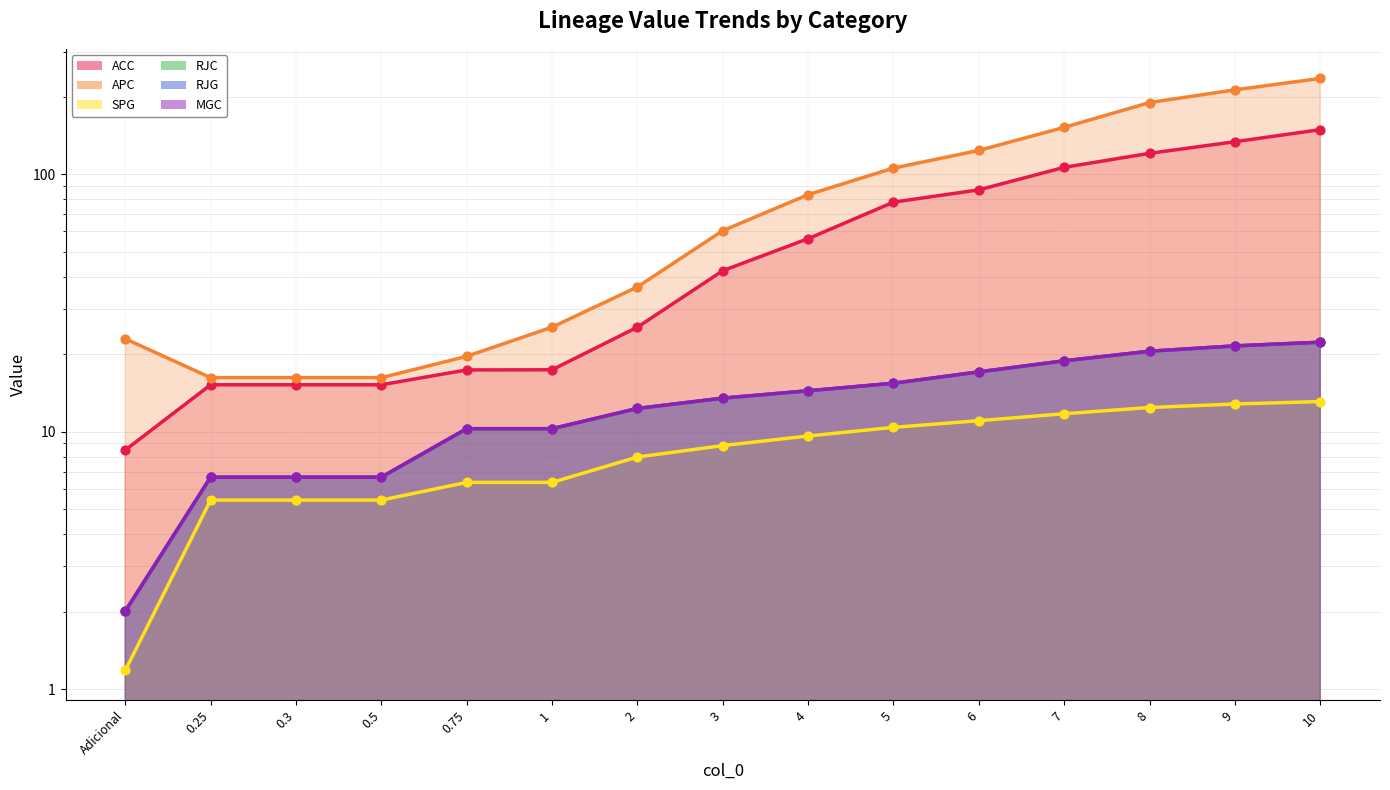

What are all the series names shown in the legend?

ACC, APC, SPG, RJC, RJG, MGC